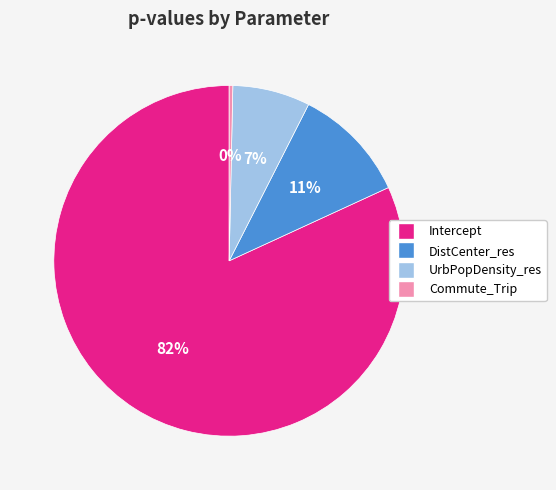

Rank the categories by value from highest to lowest.

Intercept, DistCenter_res, UrbPopDensity_res, Commute_Trip